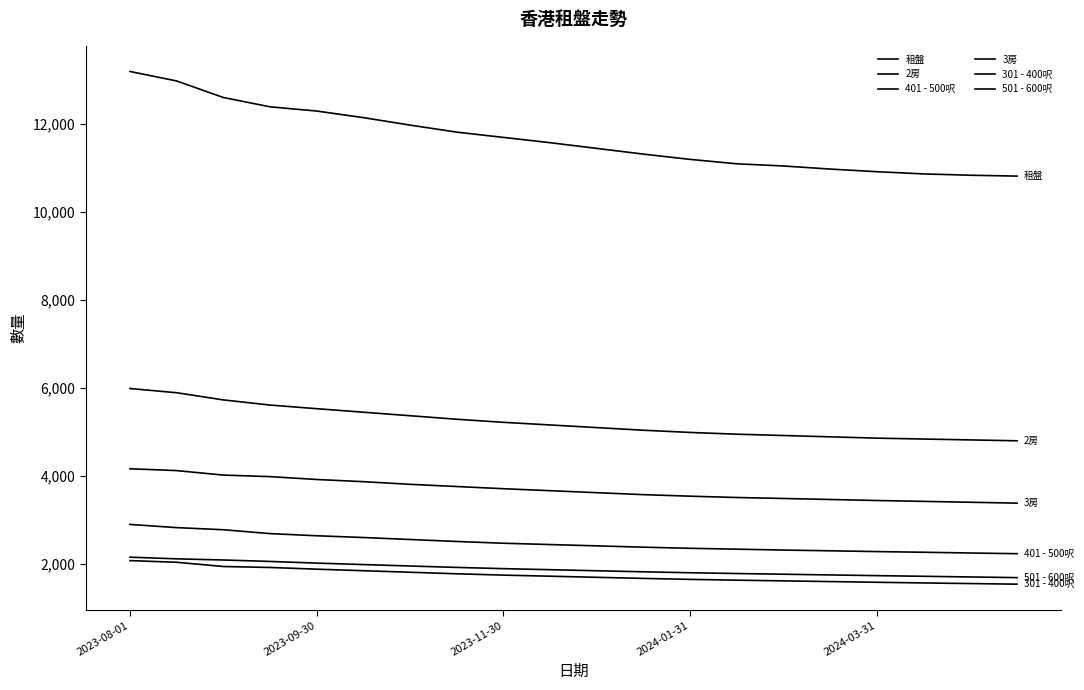

How many lines are shown in the chart?

6